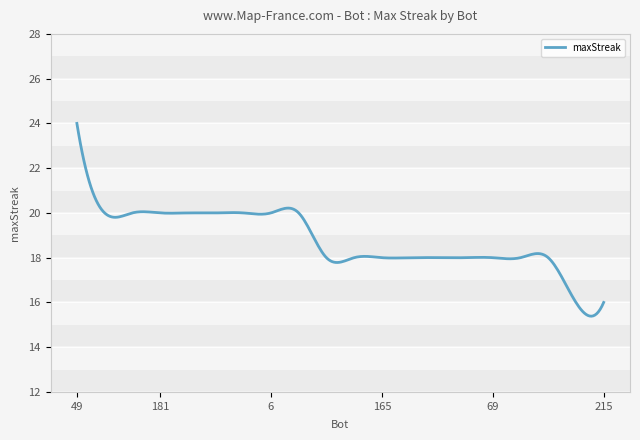

What is the difference between the maximum and minimum values?

8.6